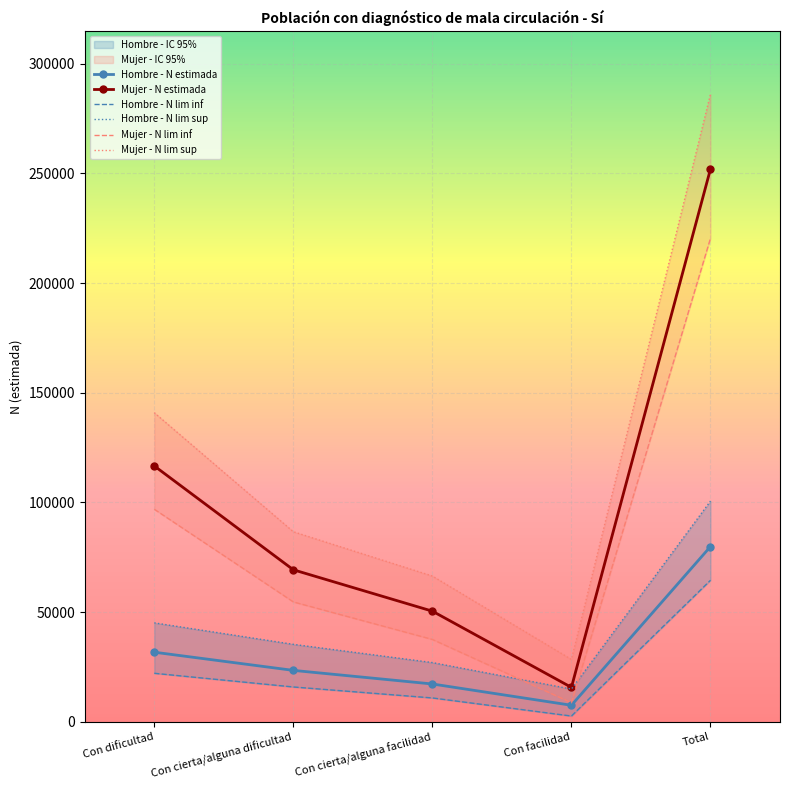

What is the average value of the Mujer - N lim inf series?

83619